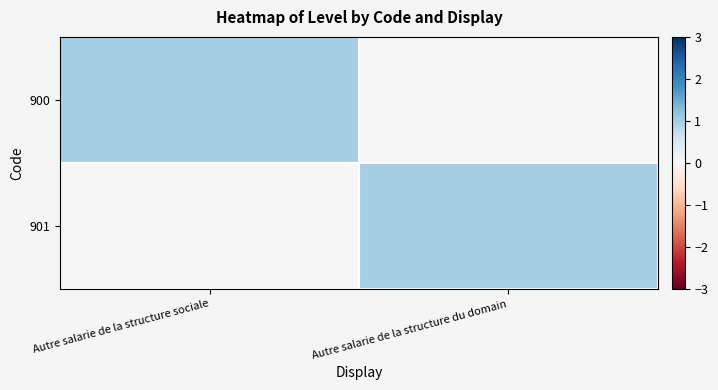

Reading left to right, what are all the values shown in this chart?

900: Autre salarie de la structure sociale=1	Autre salarie de la structure du domain=0
901: Autre salarie de la structure sociale=0	Autre salarie de la structure du domain=1